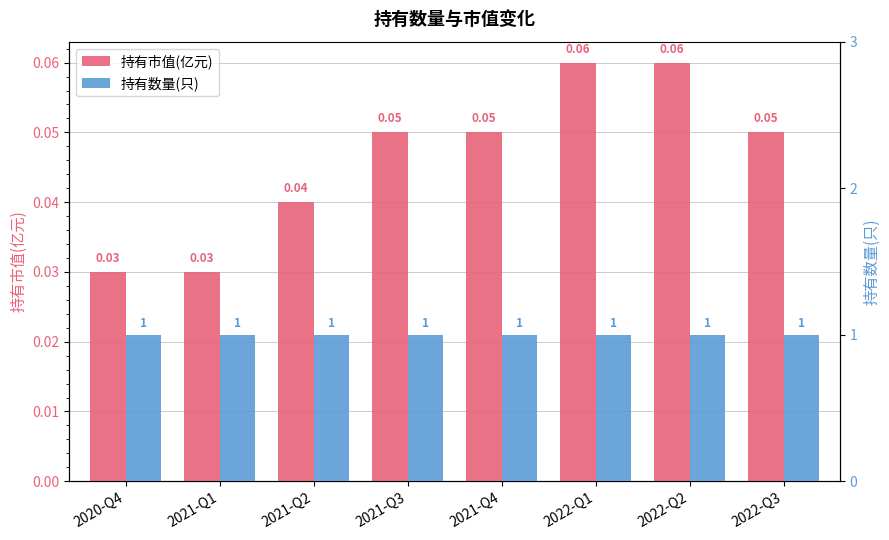

What is the greatest value displayed?

1.0